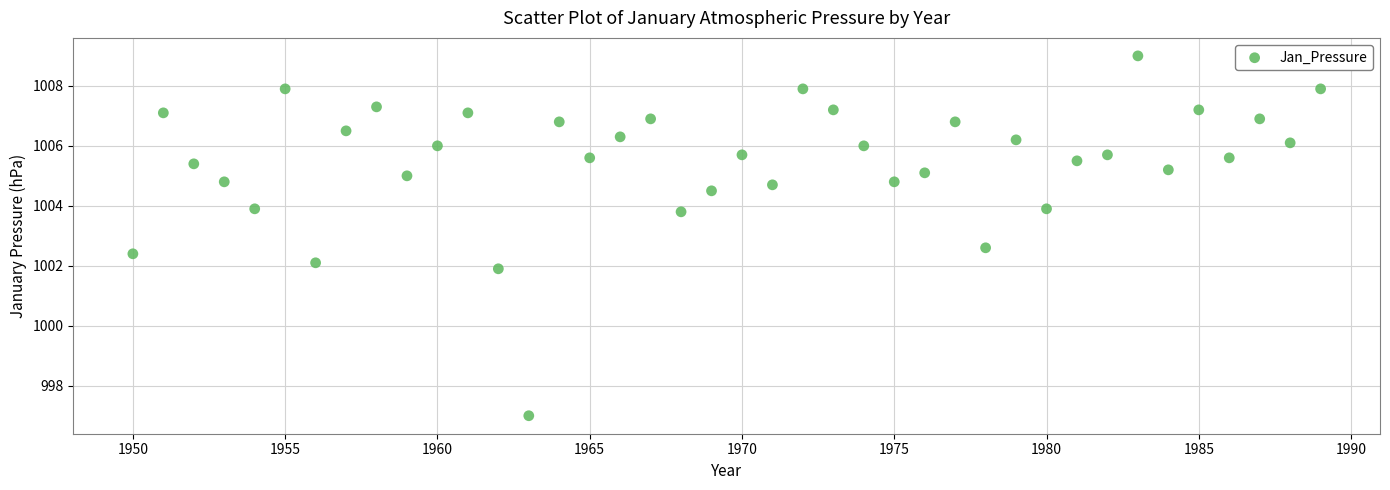

What Y value in the scatter plot is closest to 1003?

1002.6